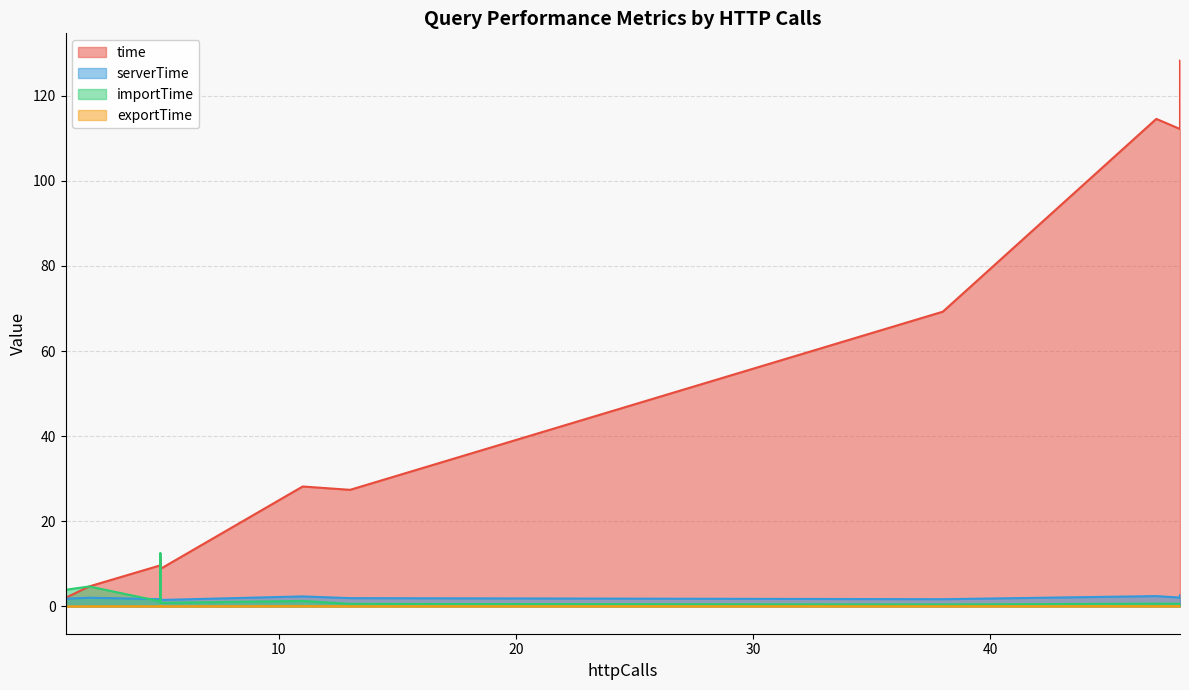

At which label does importTime first exceed 3?

1